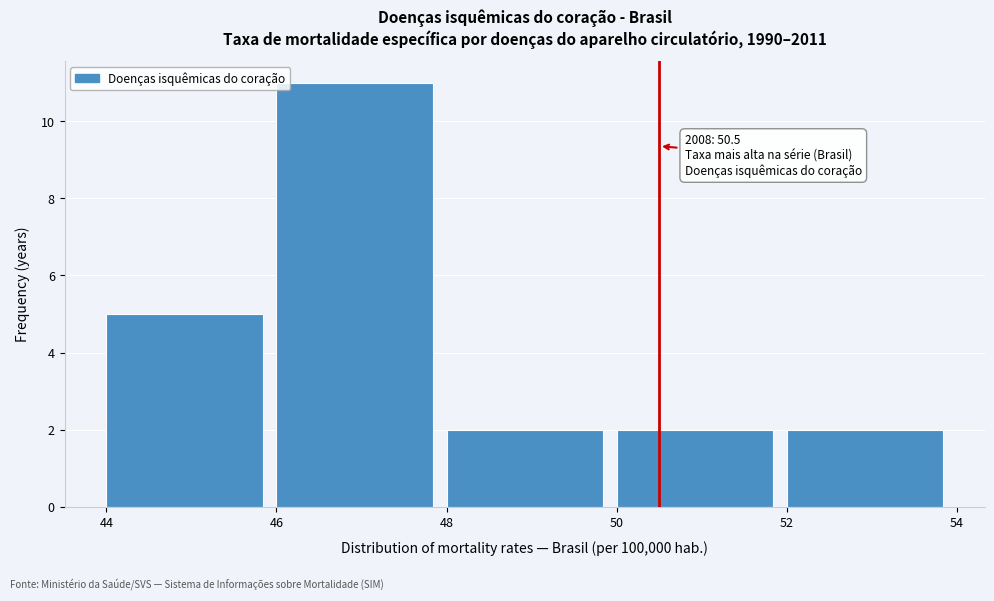

Over which range of the x-axis is the bar tallest?

46 to 48